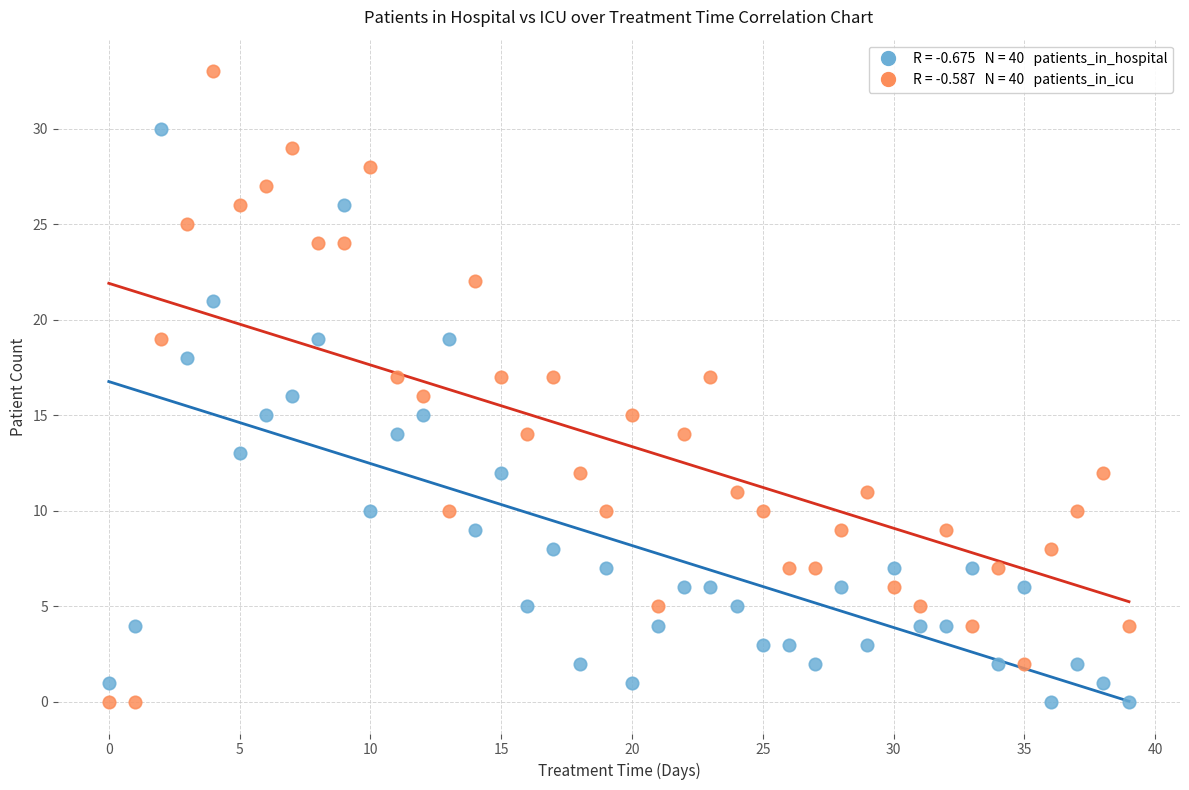

Across all data points, what is the range of Y values (max minus min)?

33